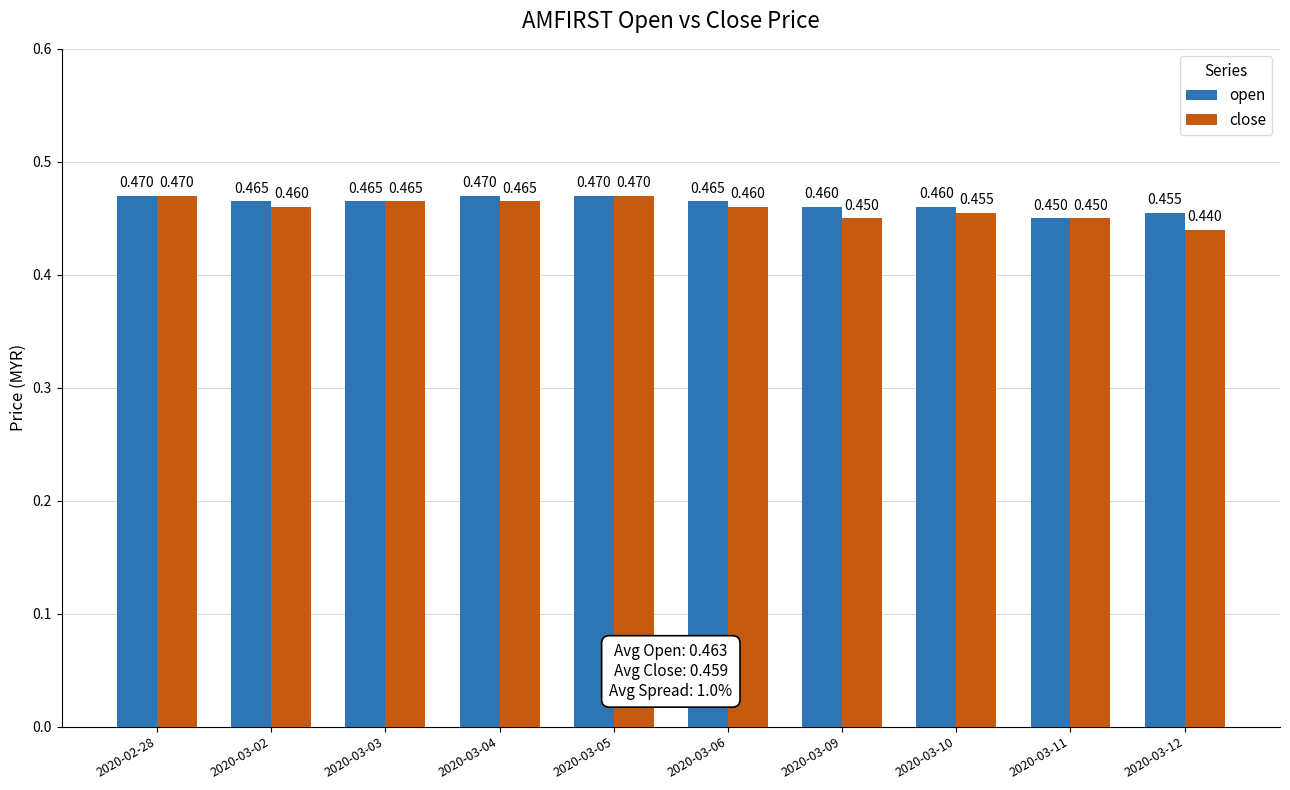

Which series has the largest range (max minus min)?

close